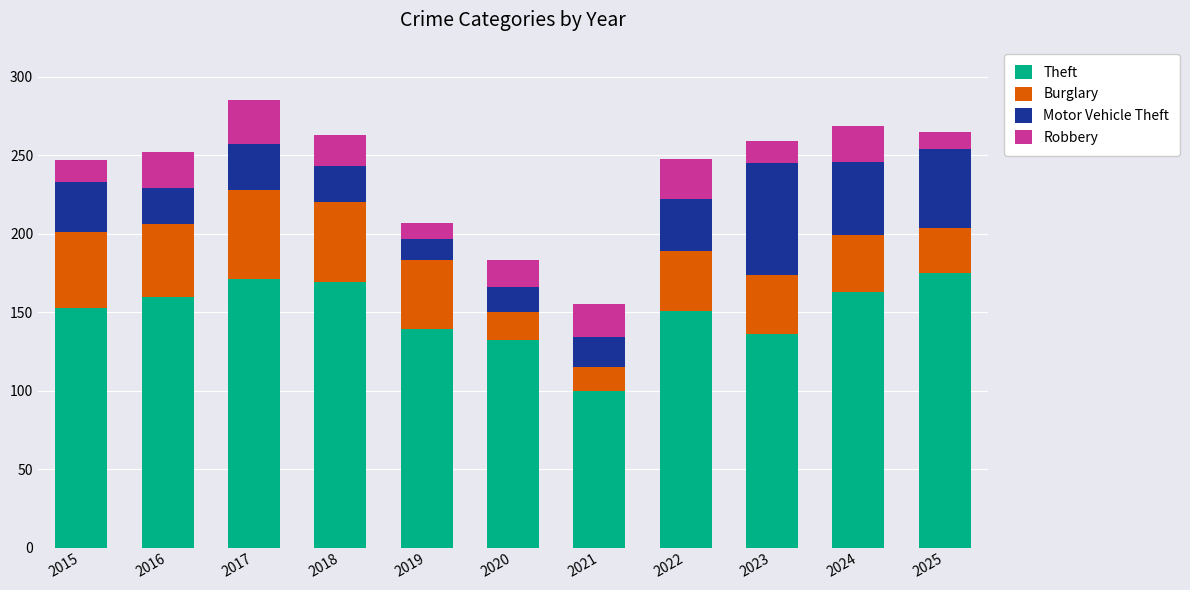

What is the total value across all series at 2015?

247